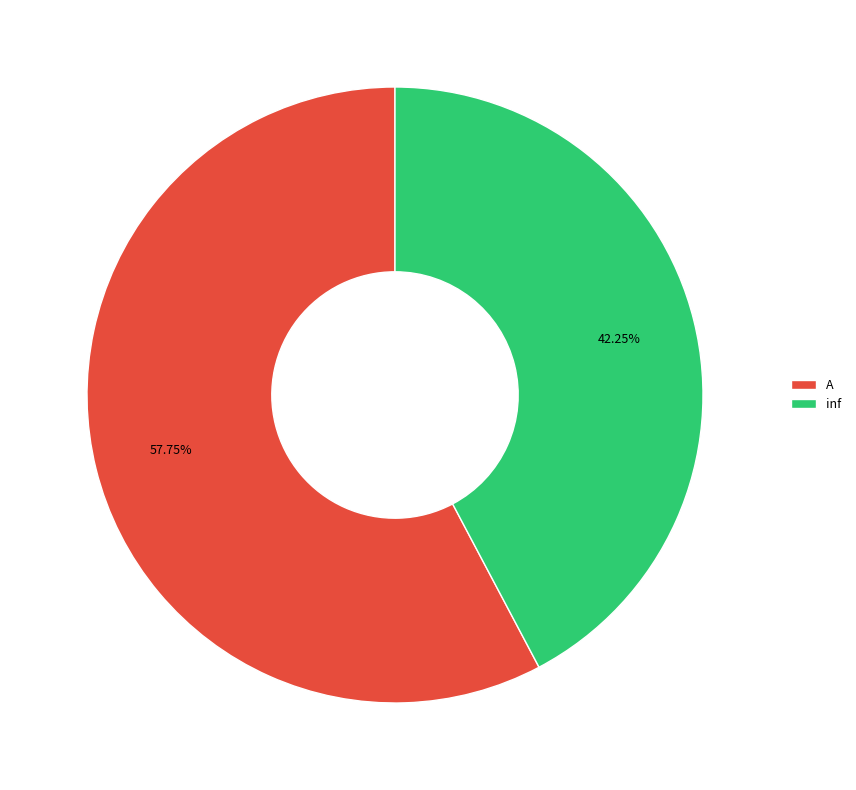

What percentage do A and inf together represent?

100.0%